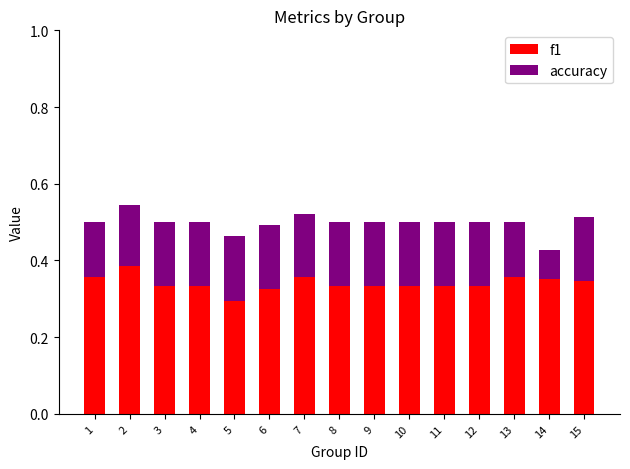

What is the total value across all series at 3?

0.5